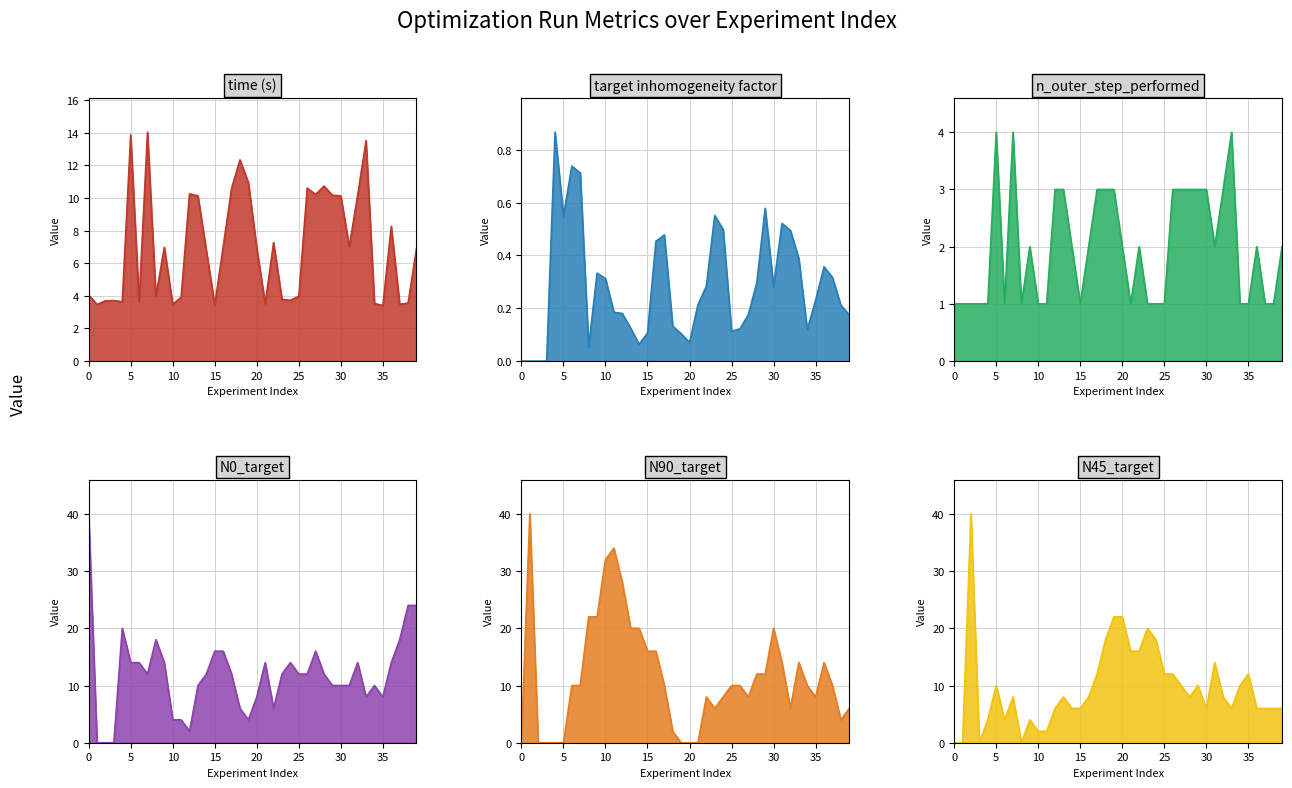

What value does the N0_target series have at 27?

16.0